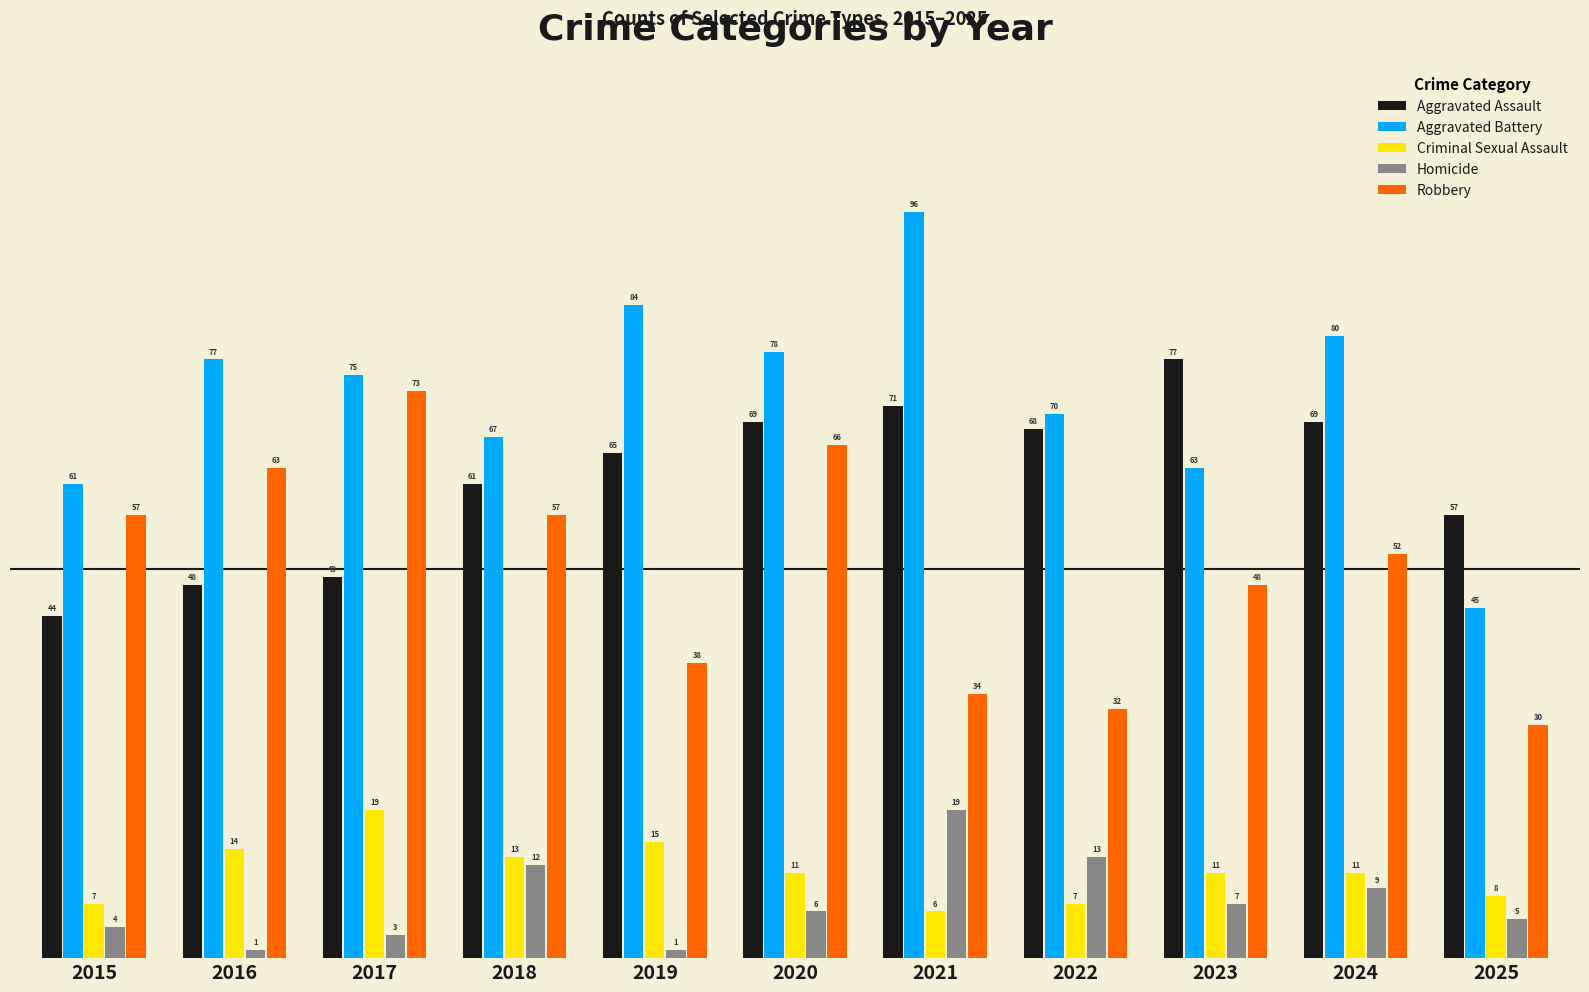

Rank the categories by Aggravated Battery value from highest to lowest.

2021, 2019, 2024, 2020, 2016, 2017, 2022, 2018, 2023, 2015, 2025